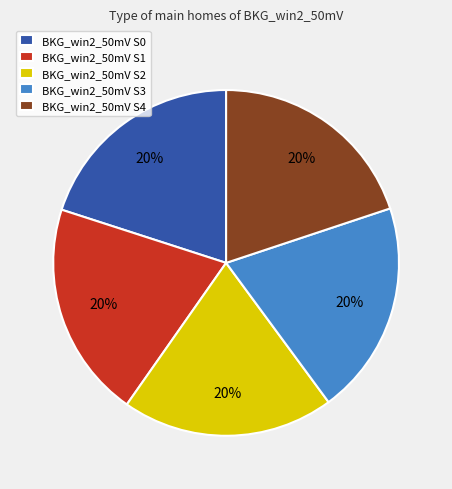

To the nearest percent, what percentage of the pie is BKG_win2_50mV S3?

20%